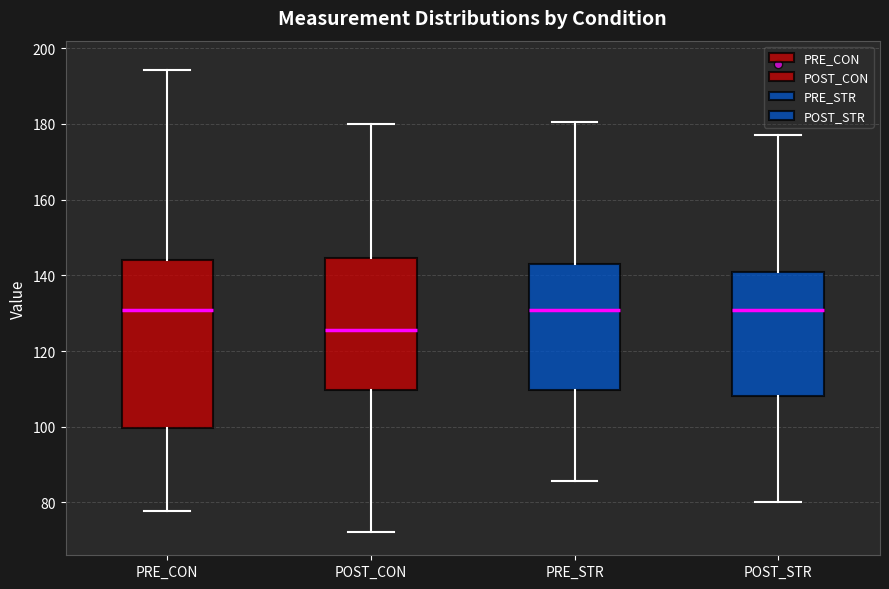

Which box has the lowest median line?

POST_CON